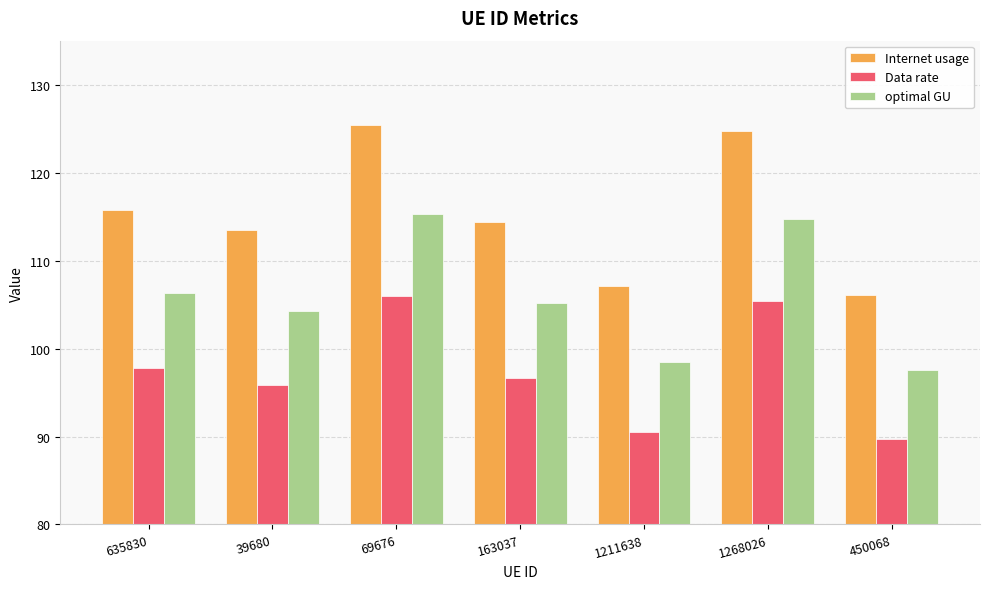

What position from the left is 163037?

4